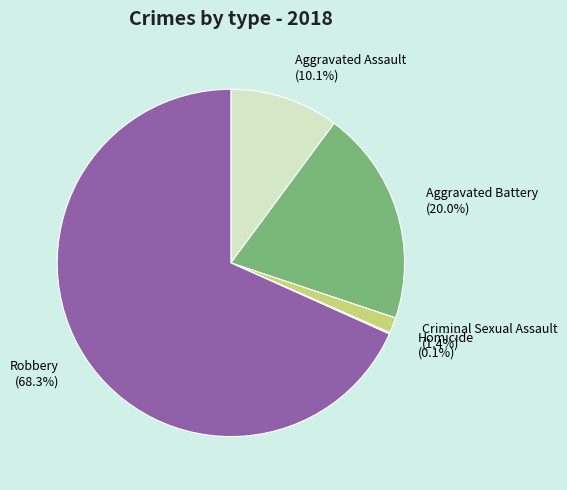

Does any single category account for the majority?

Yes